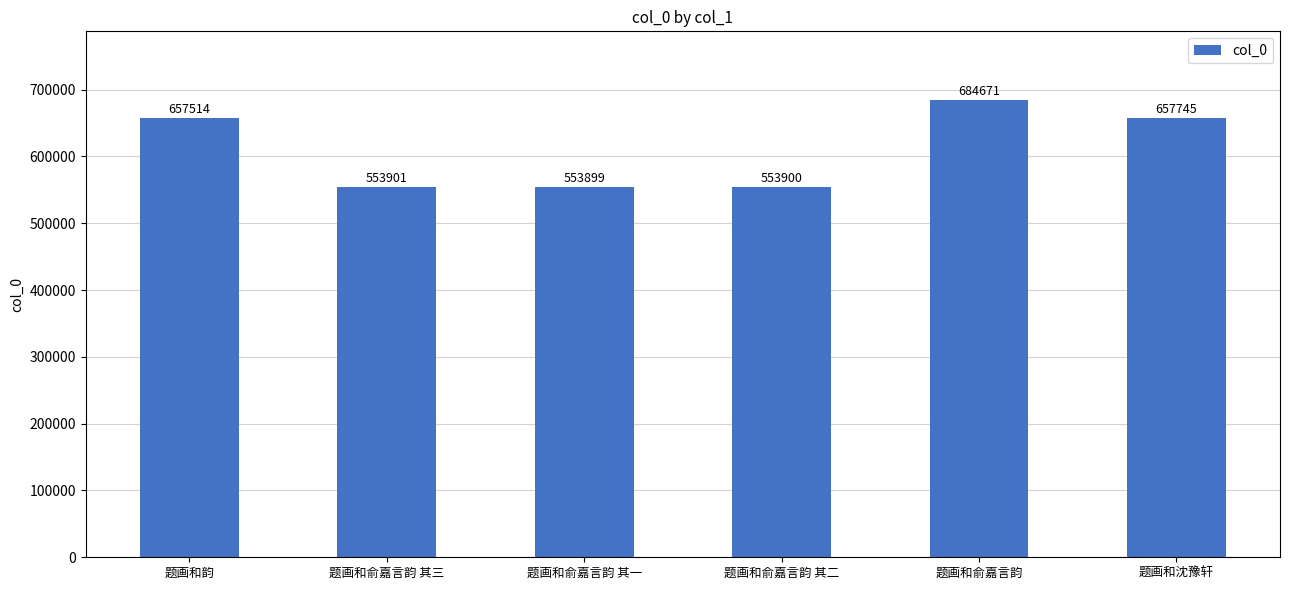

What is the change in value from 题画和俞嘉言韵 其三 to 题画和俞嘉言韵 其一?

-2